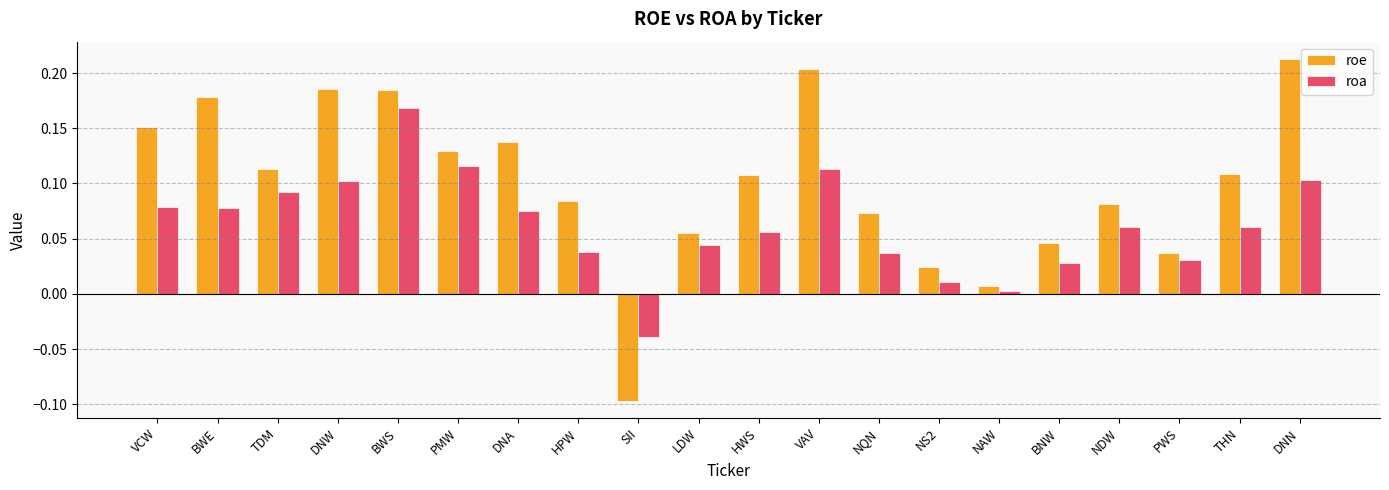

Which series has the largest range (max minus min)?

roe